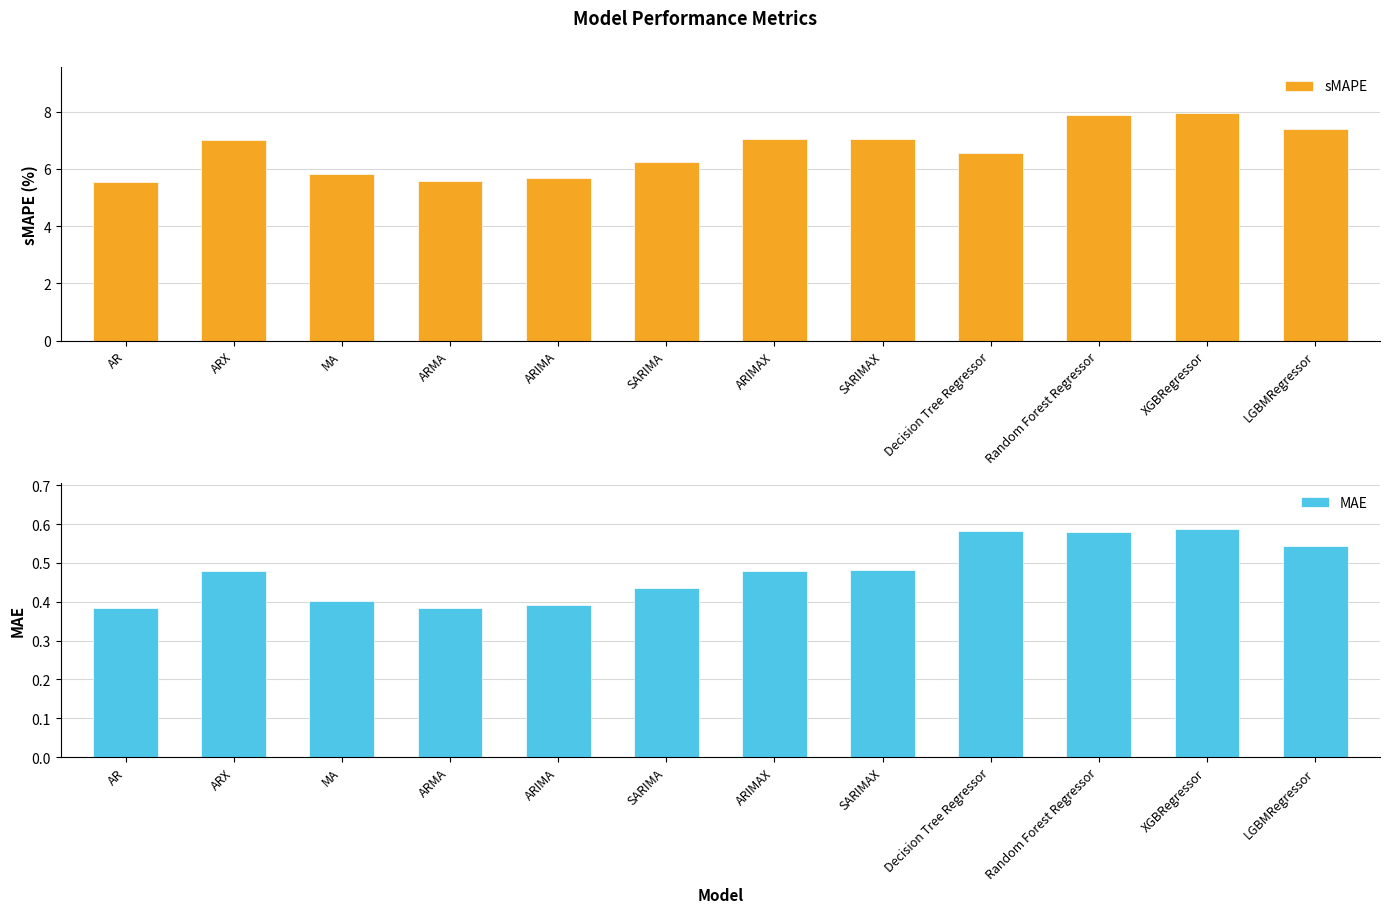

What is the difference between the second highest and minimum values in the MAE series?

0.2